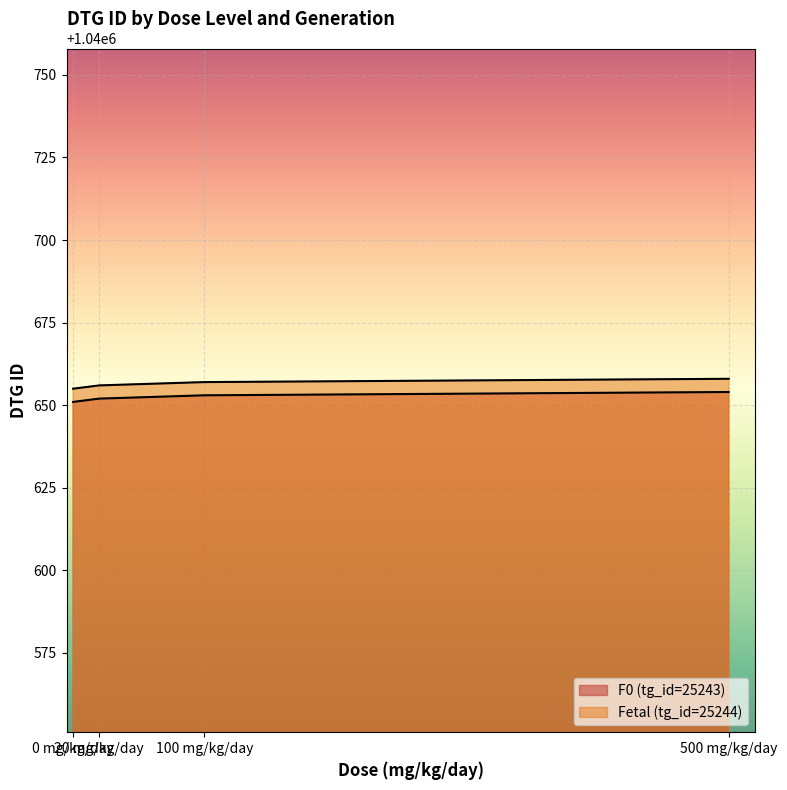

True or false: F0 (tg_id=25243) and Fetal (tg_id=25244) intersect in this chart.

False